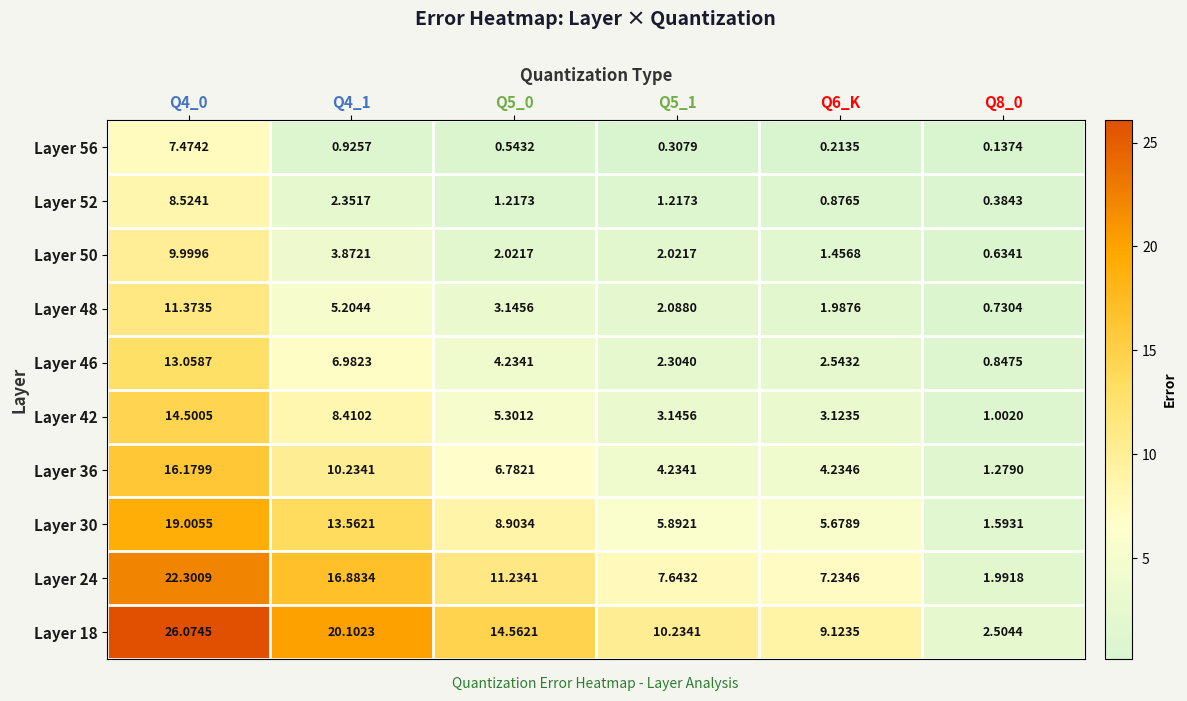

Is the value of Layer 24 at Q4_1 greater than the value of Layer 56 at Q6_K?

Yes